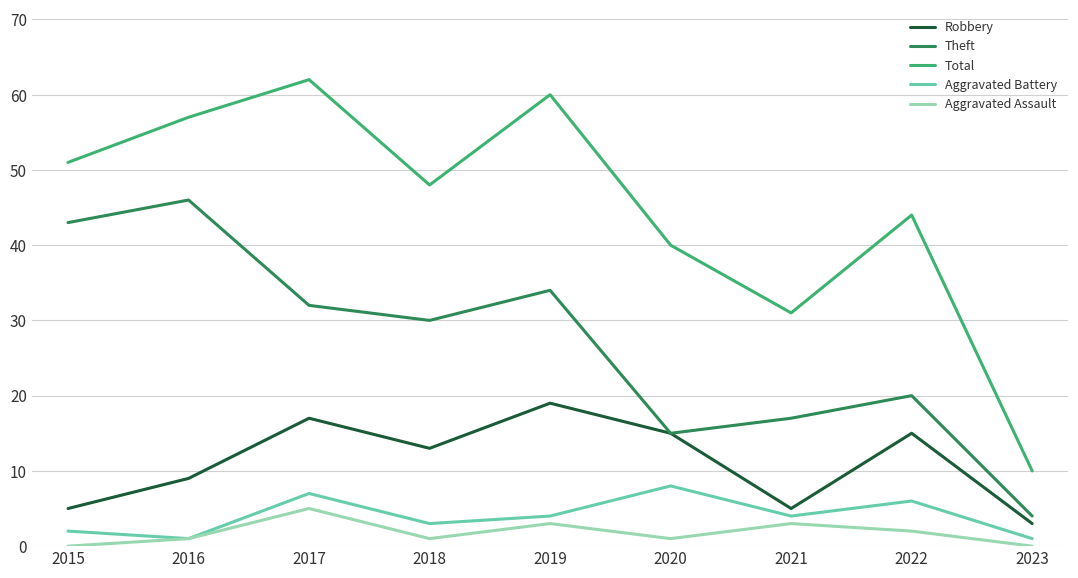

In Aggravated Assault, how many points are lower than both neighbors (excluding endpoints)?

2